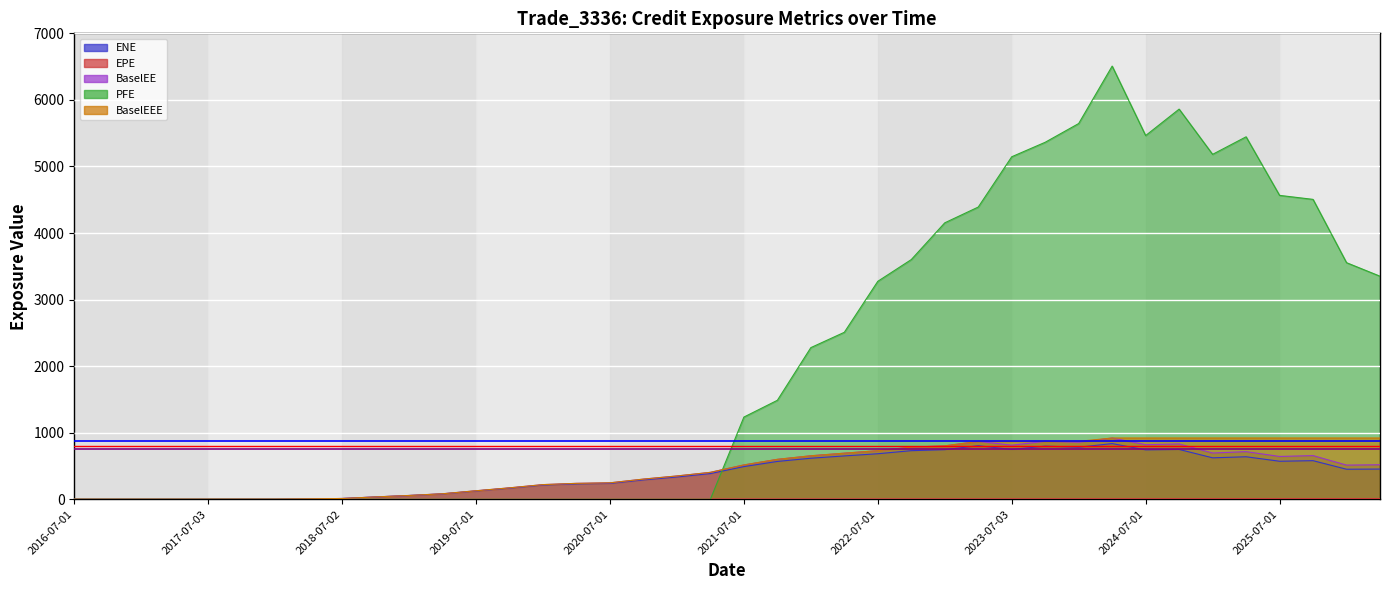

How many interior local valleys does the BaselEE series have?

6